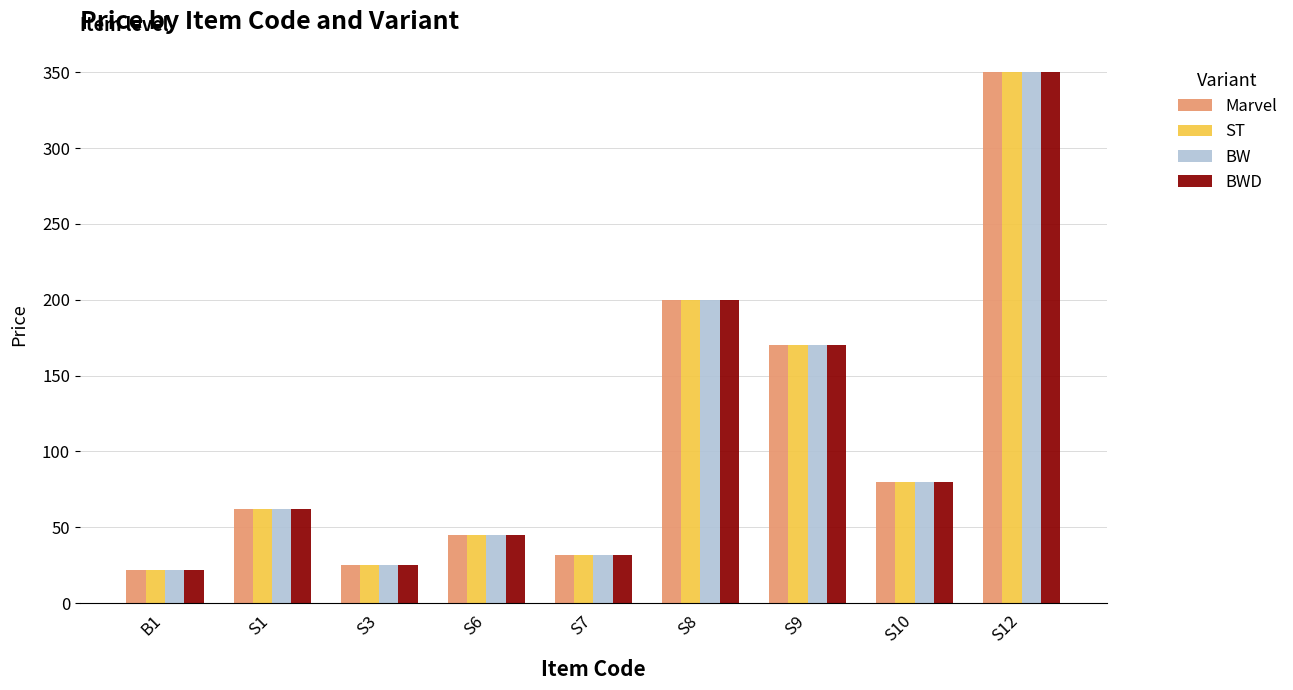

Is the value of BW at S7 greater than the value of BWD at B1?

Yes